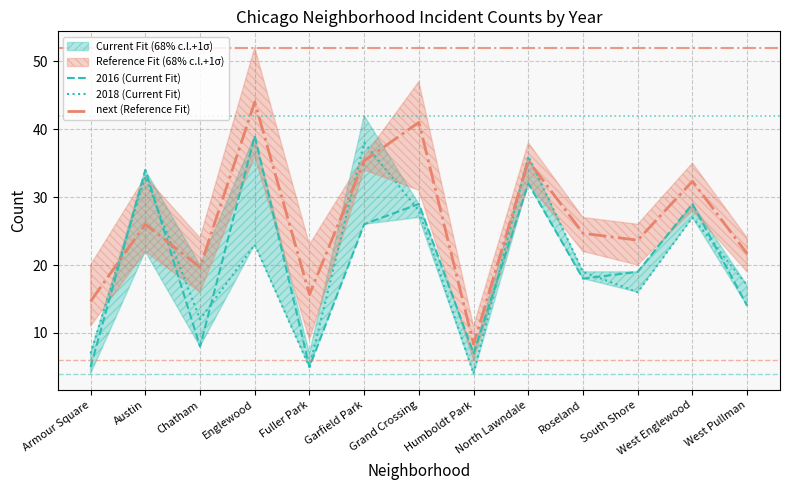

Rank the series at West Englewood from lowest to highest value.

2018 (Current Fit), 2016 (Current Fit), next (Reference Fit)